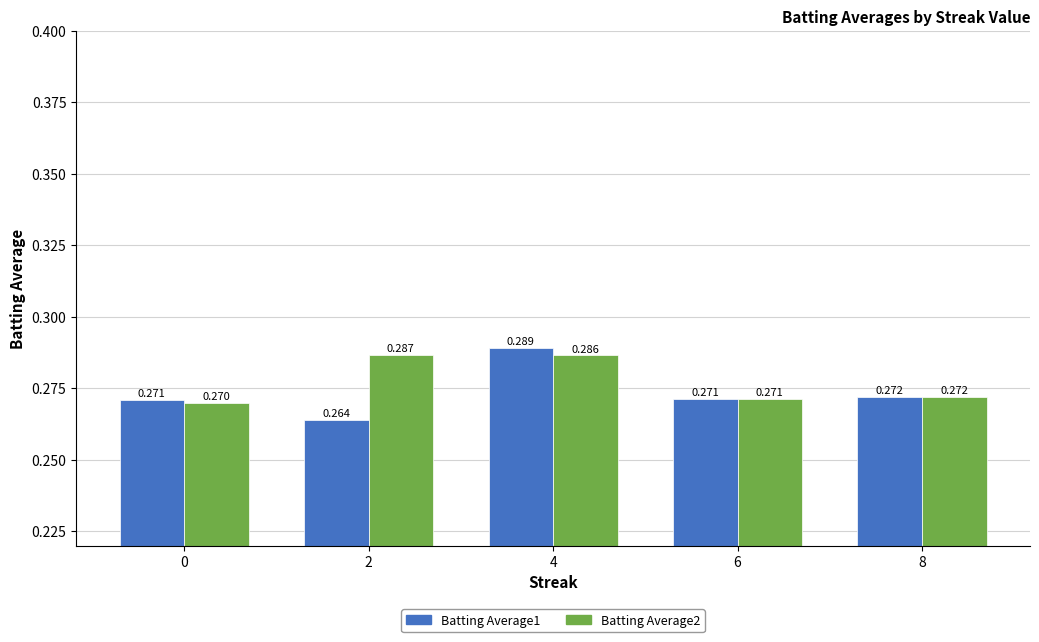

What is the total value across all series at 2?

0.6